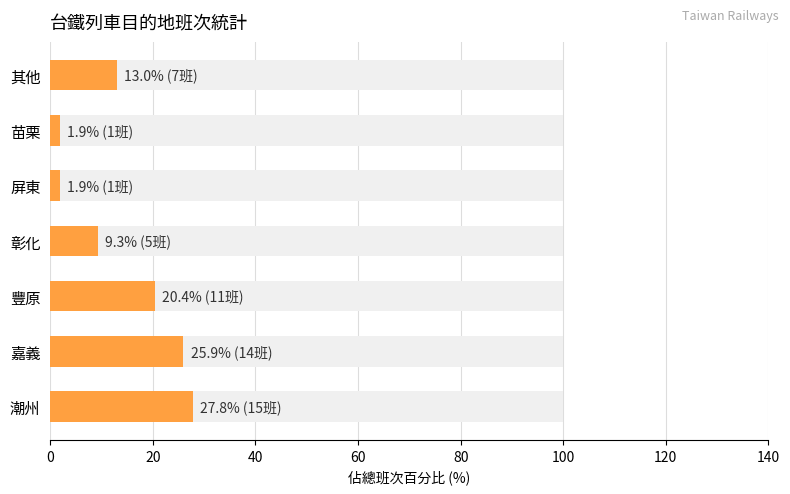

What is the average value?

14.3